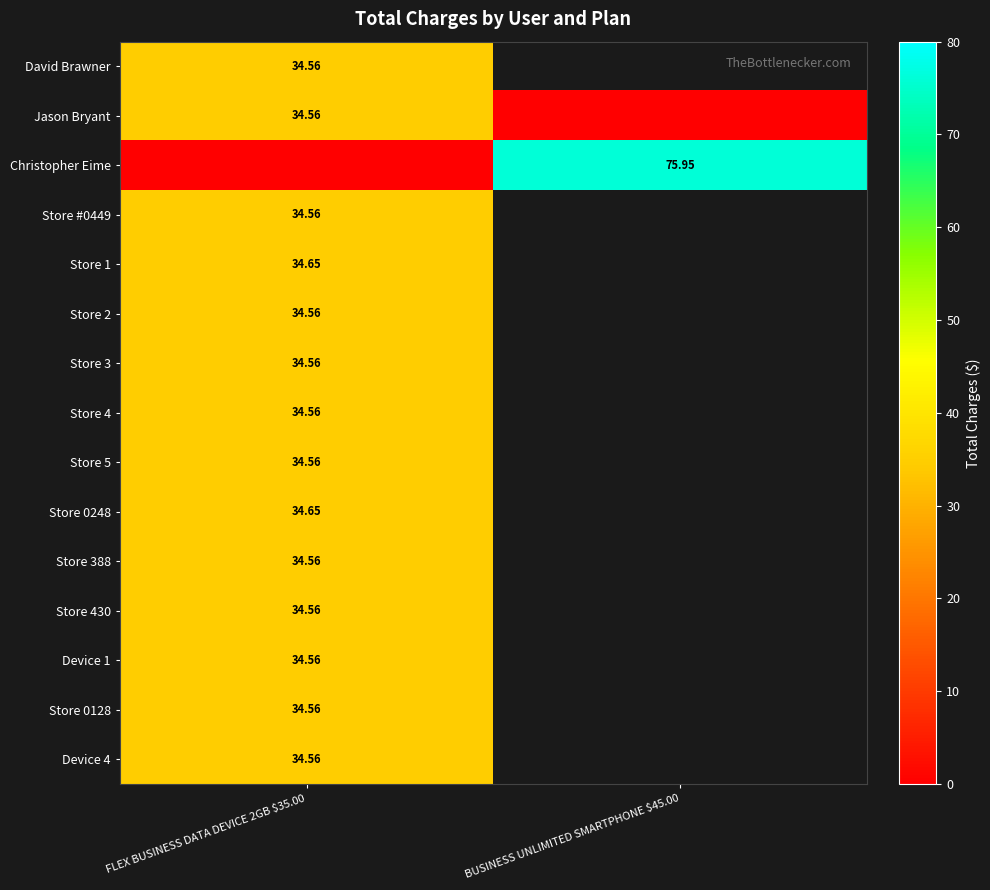

What is the lowest value of the Store 2 series?

34.6